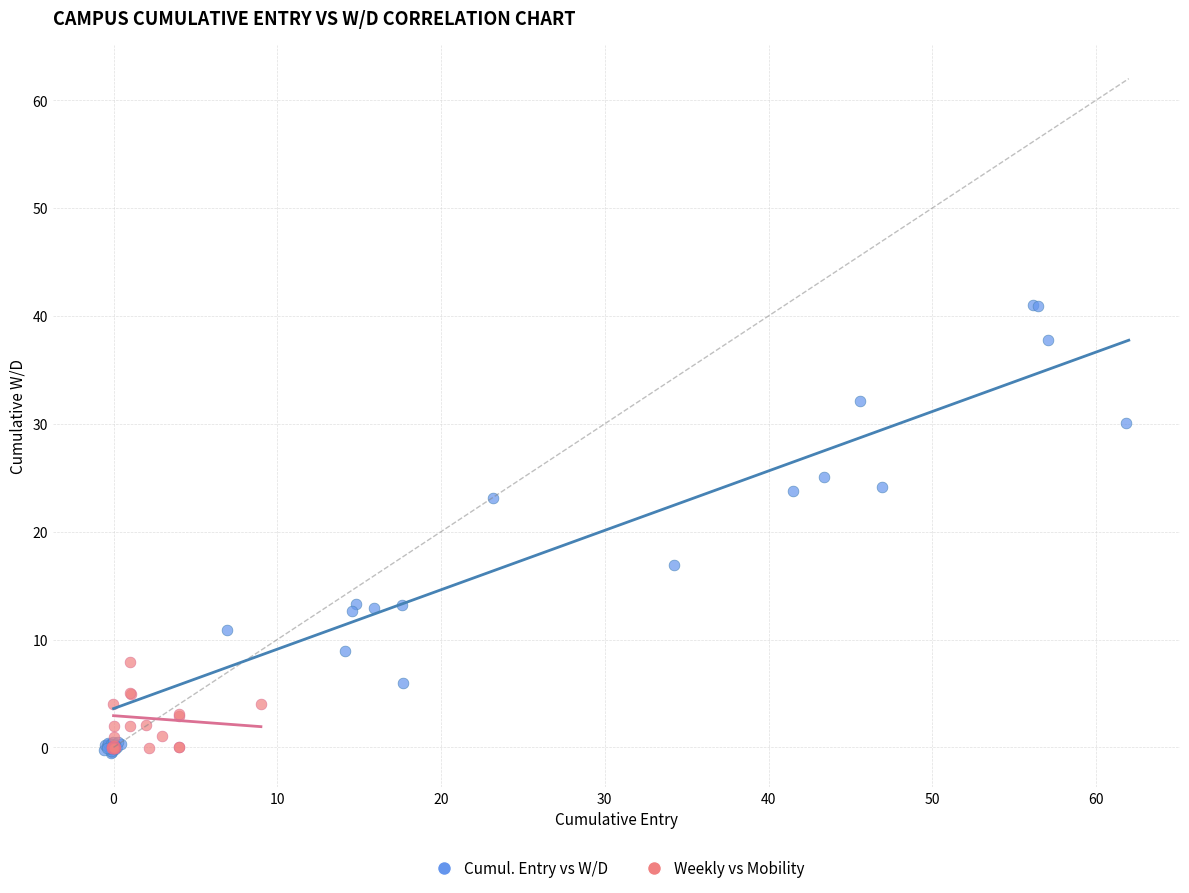

Which series has the largest Y range (max minus min)?

Cumul. Entry vs W/D